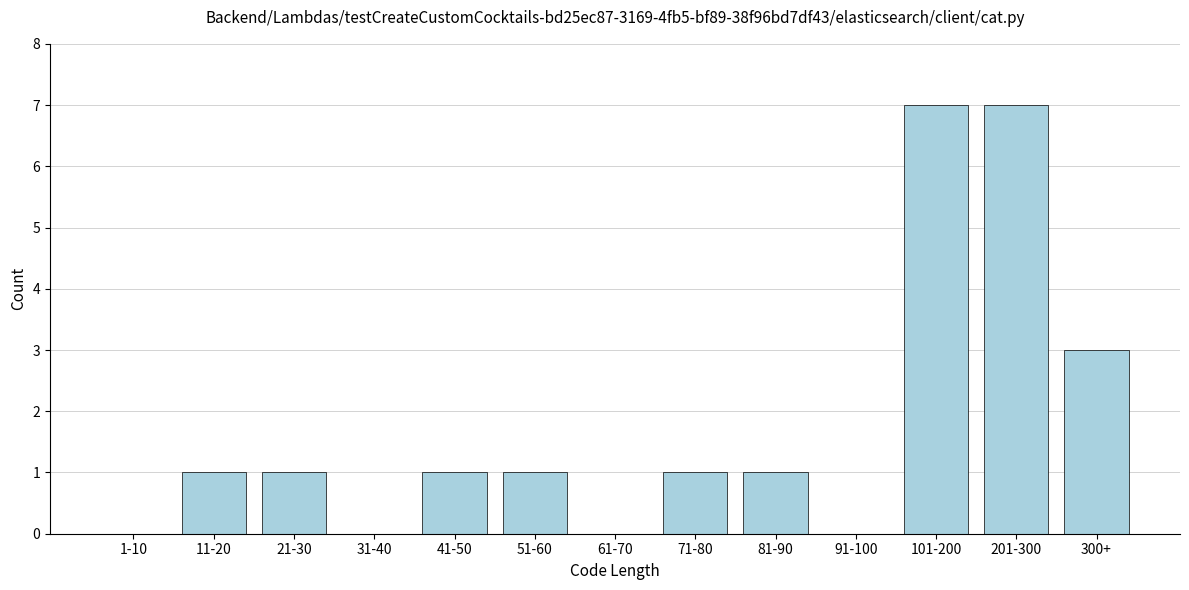

Reading right to left, extract all data points from this chart.

300+=3	201-300=7	101-200=7	91-100=0	81-90=1	71-80=1	61-70=0	51-60=1	41-50=1	31-40=0	21-30=1	11-20=1	1-10=0